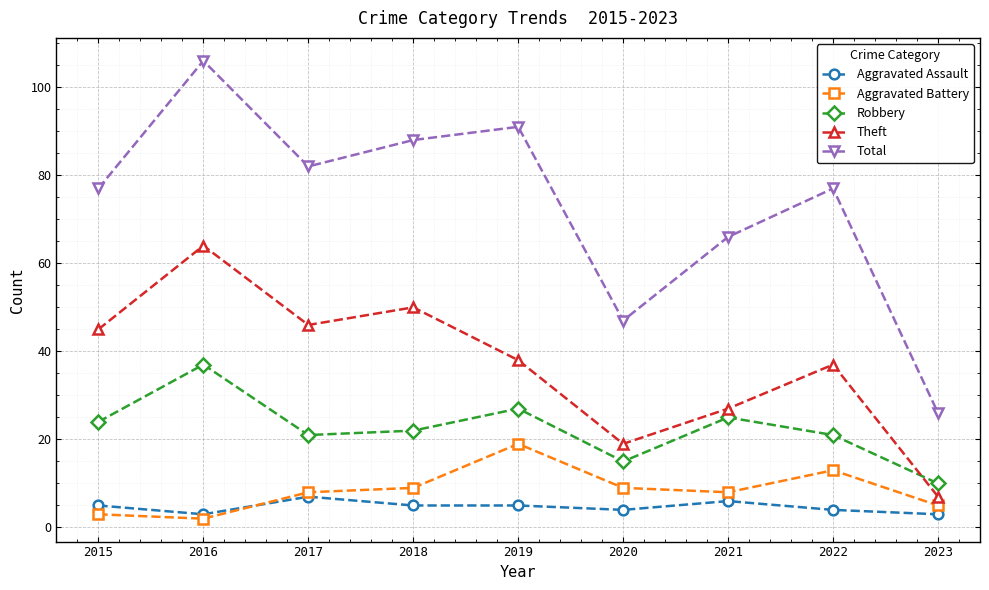

What is the value of the Theft point at the 6th from the left?

19